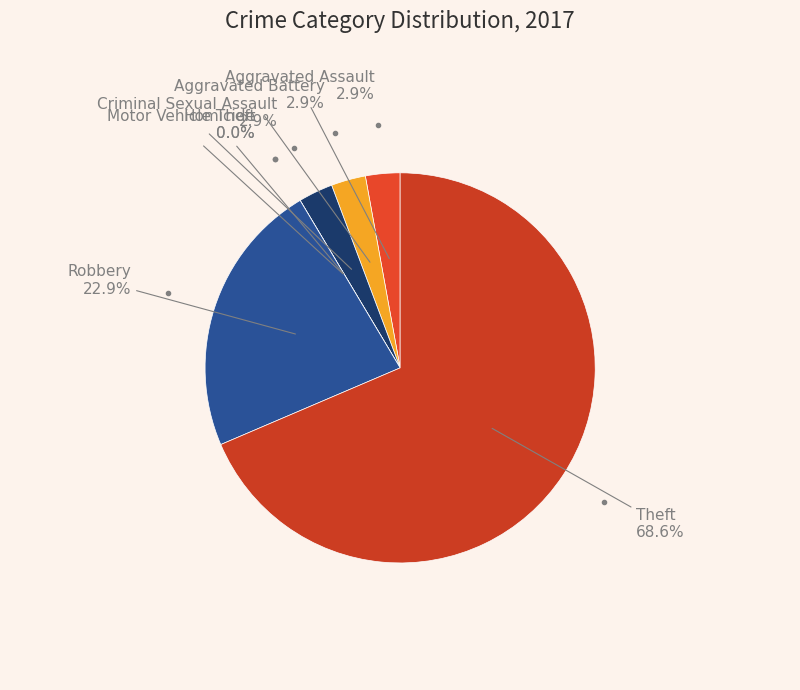

To the nearest percent, what portion does Criminal Sexual Assault represent?

3%